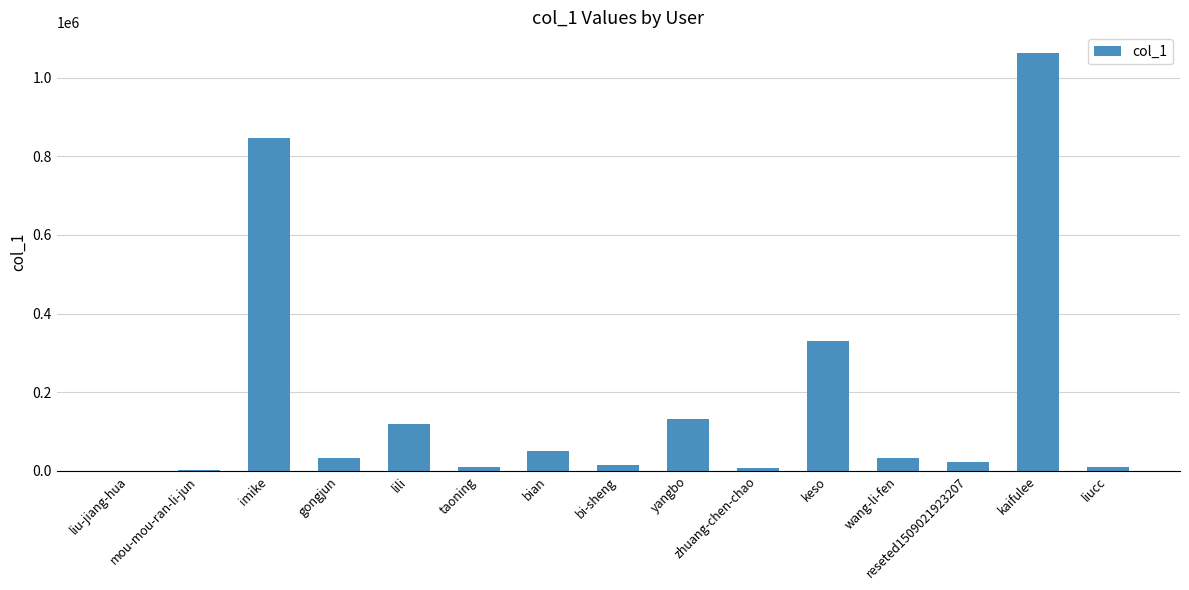

What is the sum of all values?

2675250